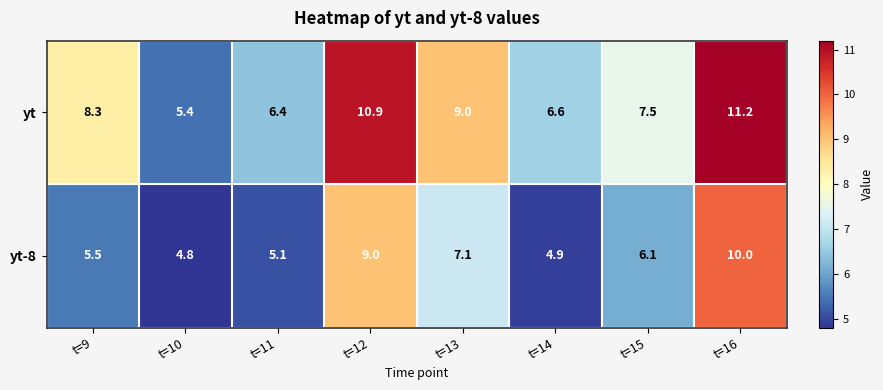

Which series has the widest spread of values?

yt